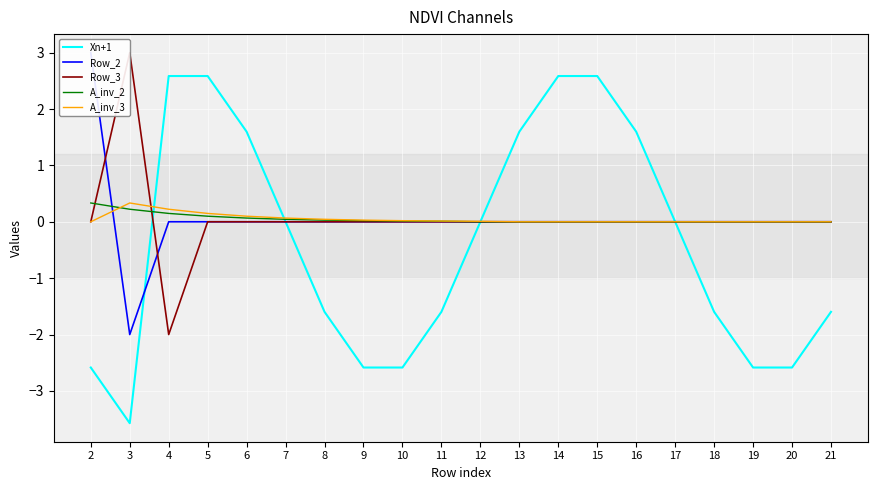

What is the difference between the second highest and minimum values in the Xn+1 series?

6.2